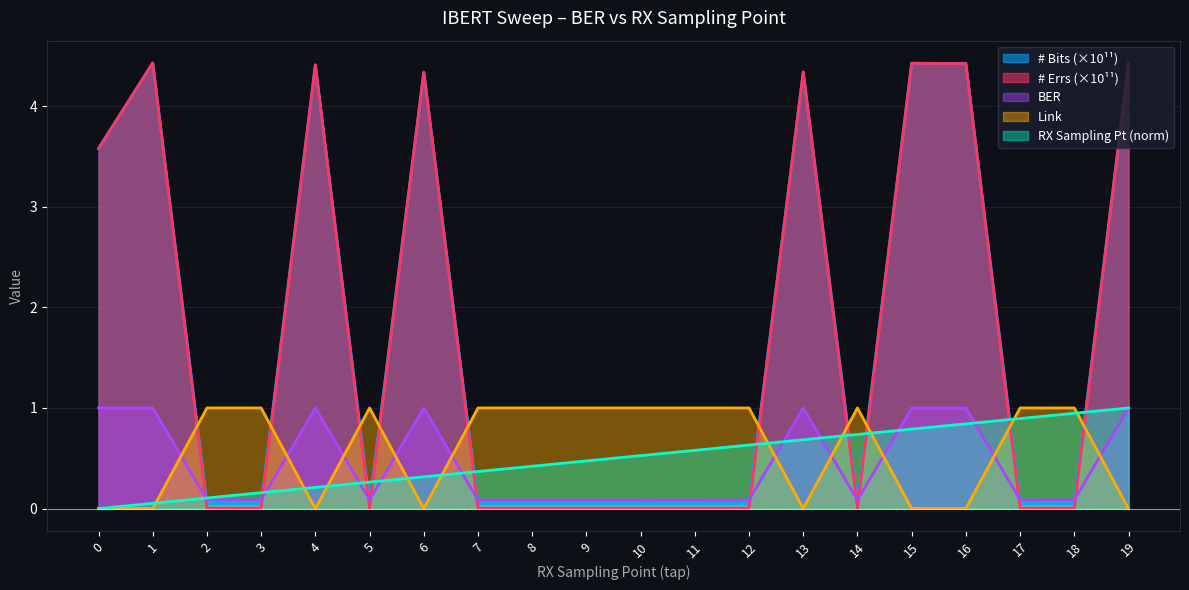

Which series has the largest total across all categories?

Num Bits (scaled)